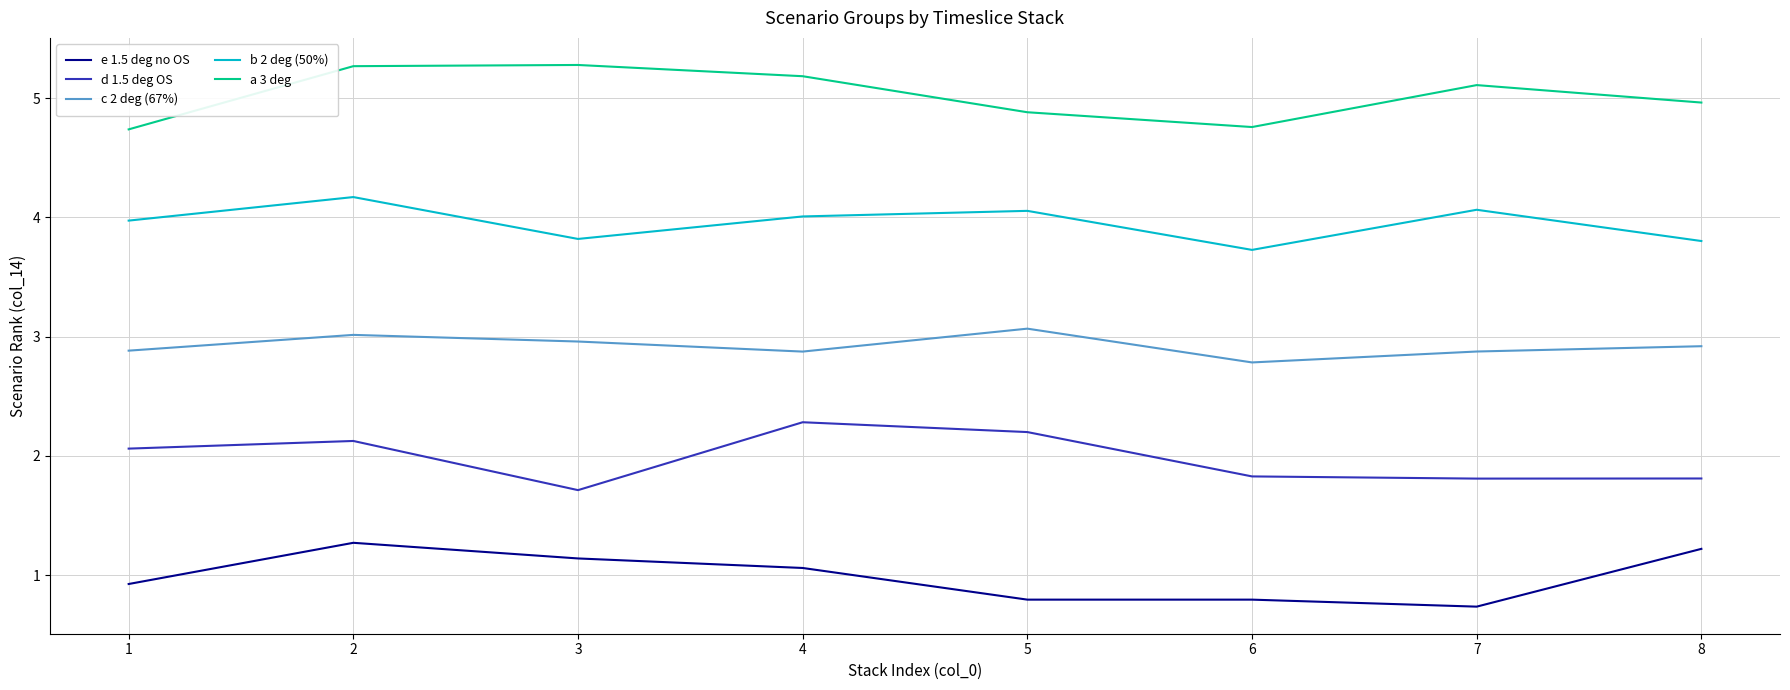

List the series in order of their overall mean, highest first.

a 3 deg, b 2 deg (50%), c 2 deg (67%), d 1.5 deg OS, e 1.5 deg no OS